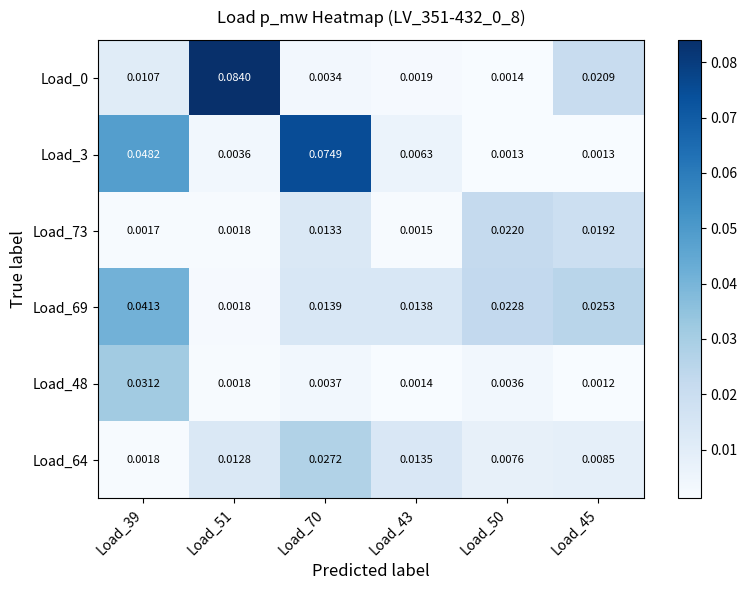

Is the value of Load_48 at Load_50 greater than the value of Load_3 at Load_50?

Yes